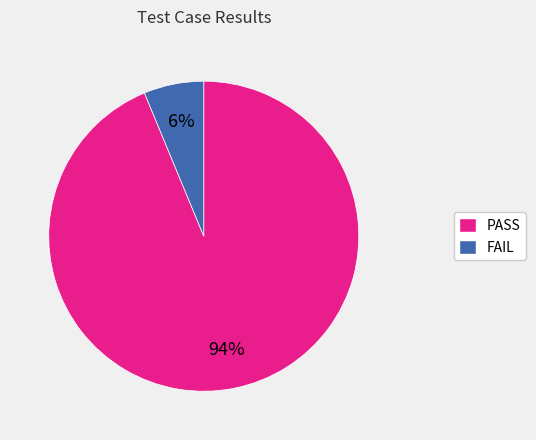

Do PASS and FAIL together represent more than half of the pie?

Yes